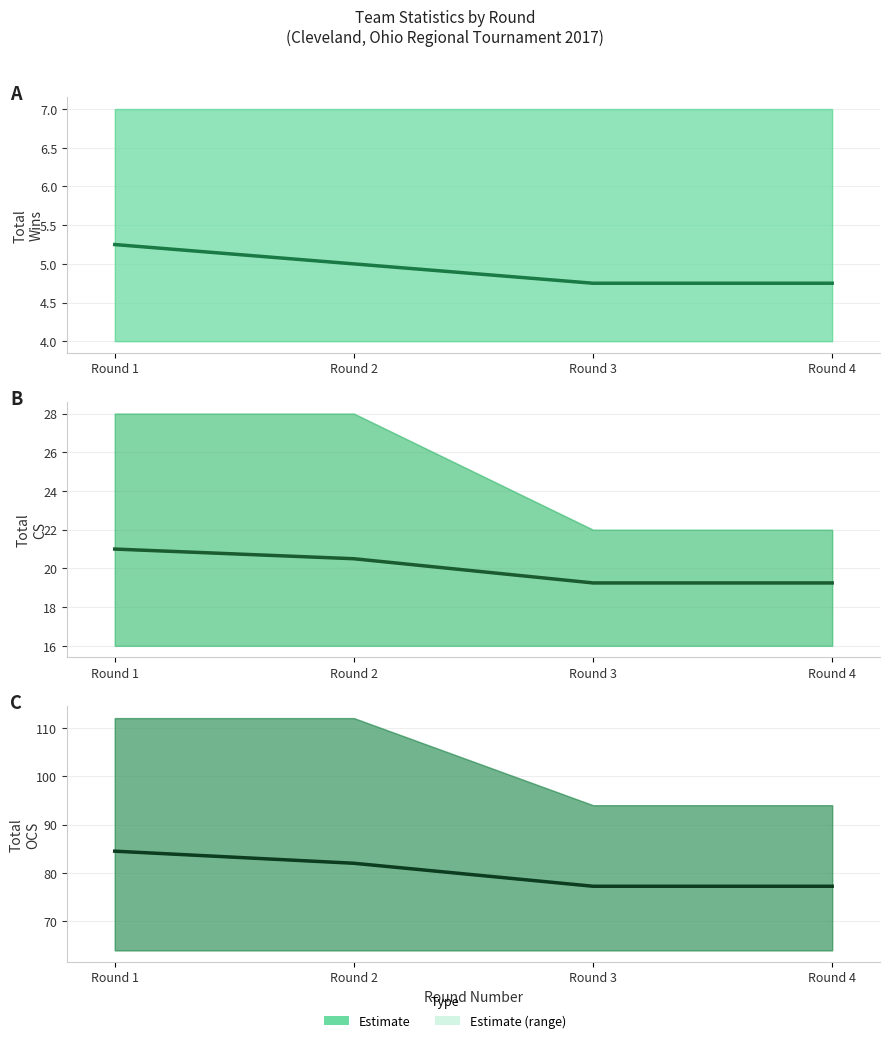

Reading right to left, extract all data points from this chart.

Round 4=77.2	Round 3=77.2	Round 2=82.0	Round 1=84.5